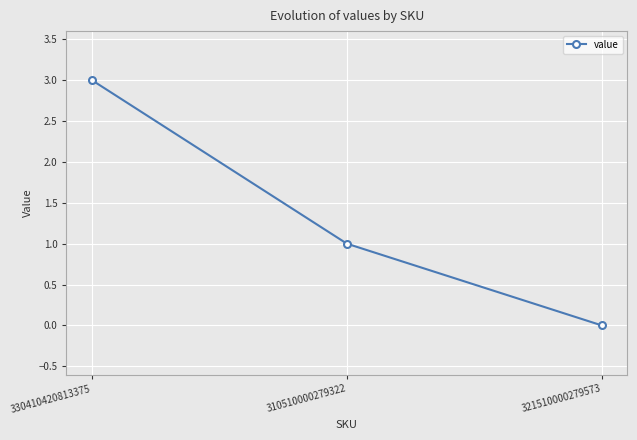

What is the difference between the maximum and minimum values?

3